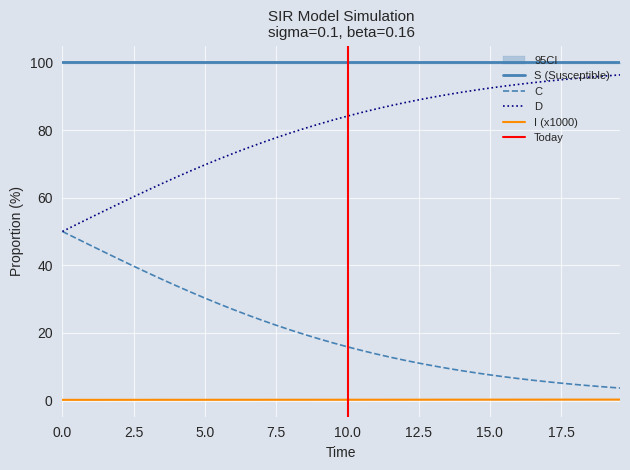

What is the maximum value for D?

96.3